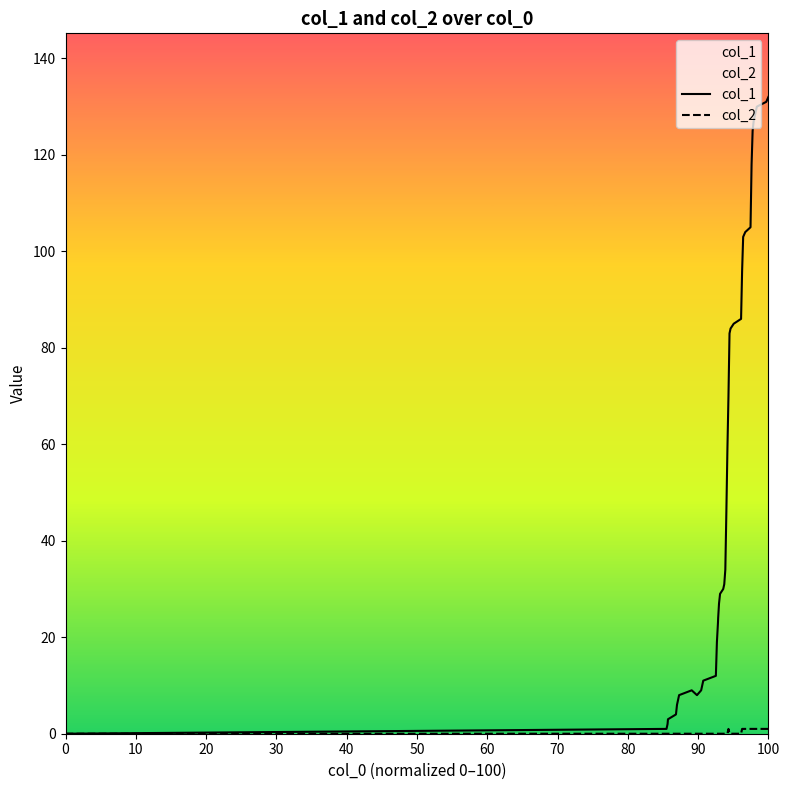

Which series has the largest range (max minus min)?

col_1